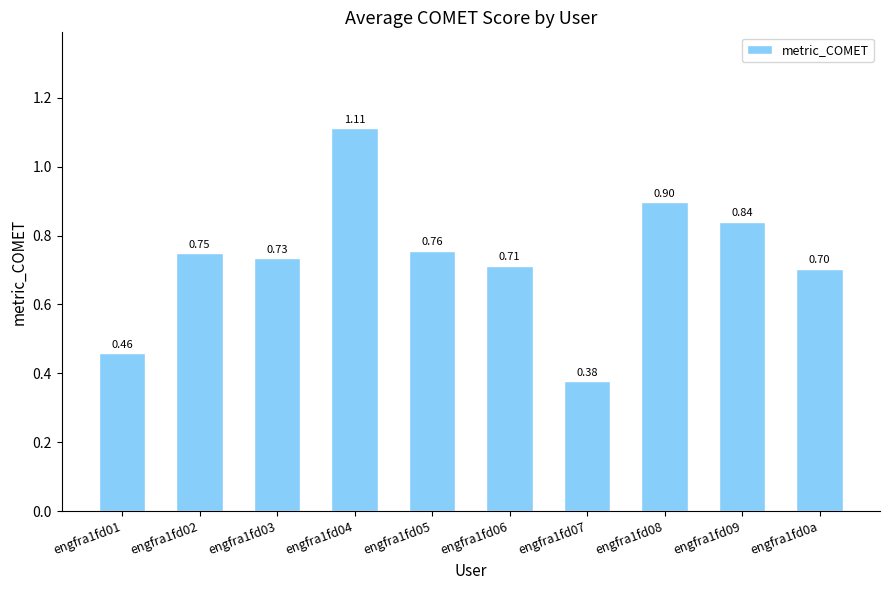

List the labels in order of value, smallest first.

engfra1fd07, engfra1fd01, engfra1fd0a, engfra1fd06, engfra1fd03, engfra1fd02, engfra1fd05, engfra1fd09, engfra1fd08, engfra1fd04